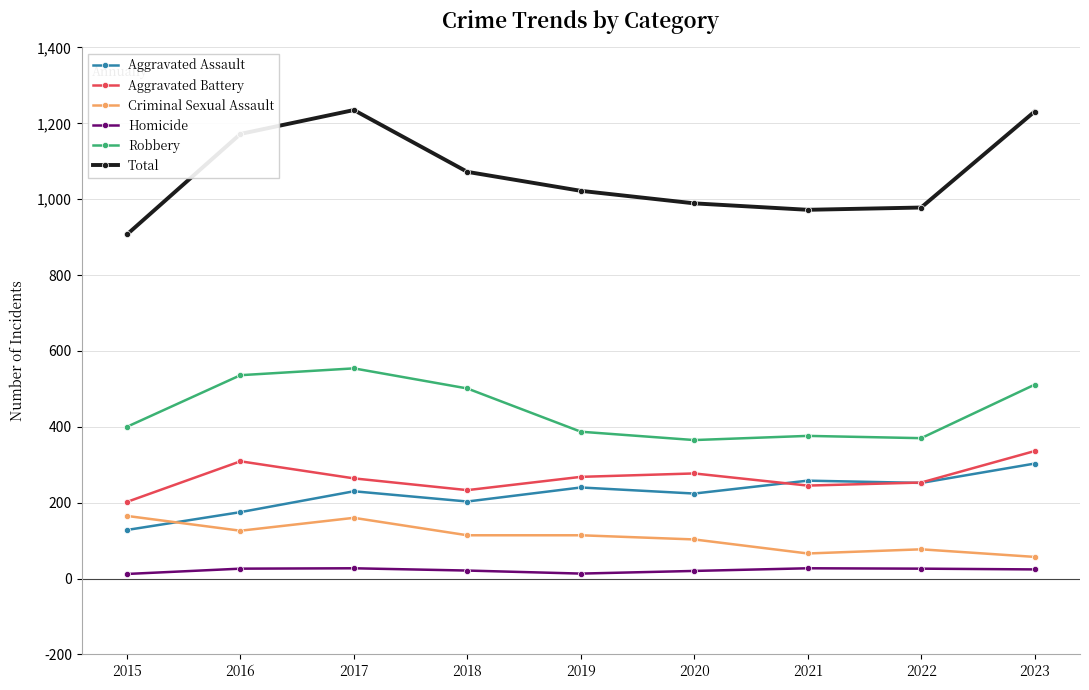

Which series has the largest total across all categories?

Total